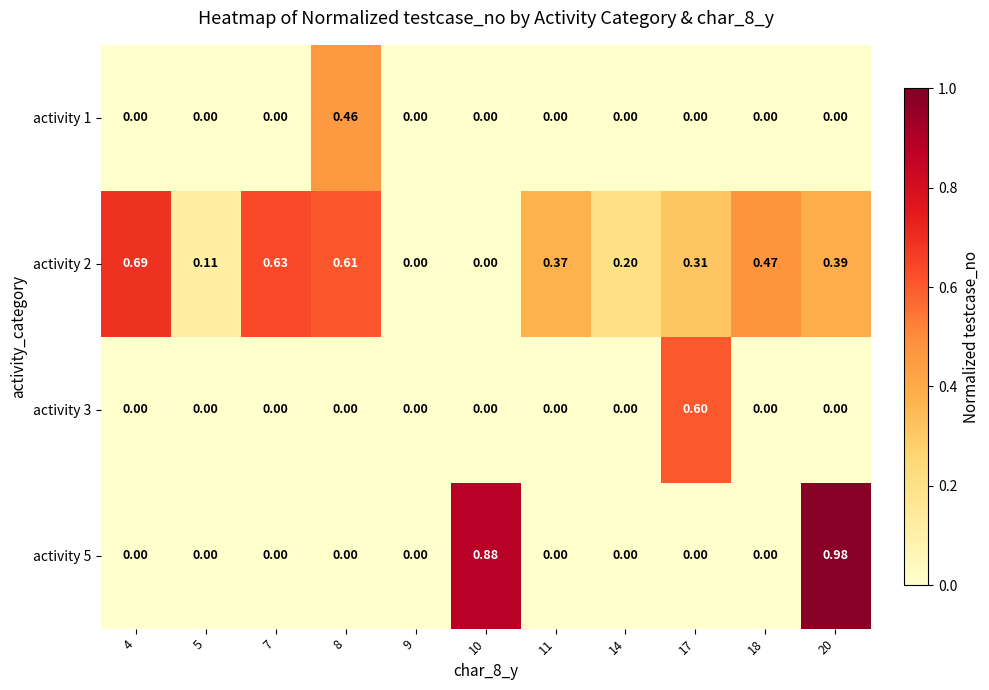

How many categories are shown in the chart?

11